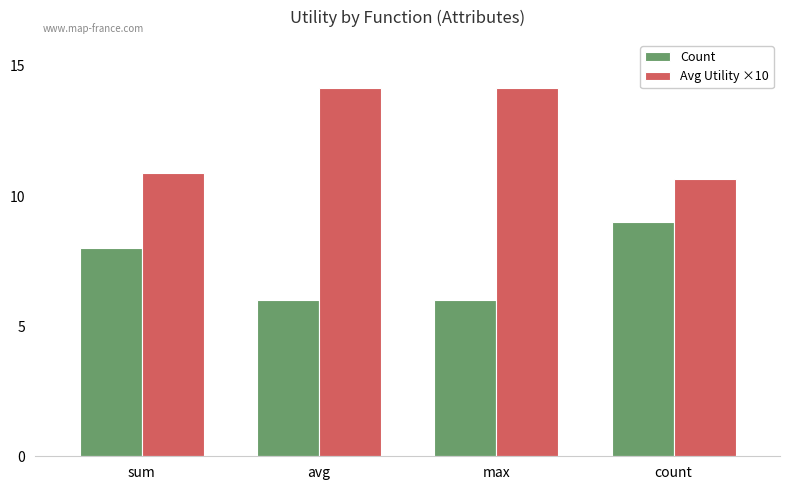

Rank the series at max from highest to lowest value.

Avg Utility ×10, Count